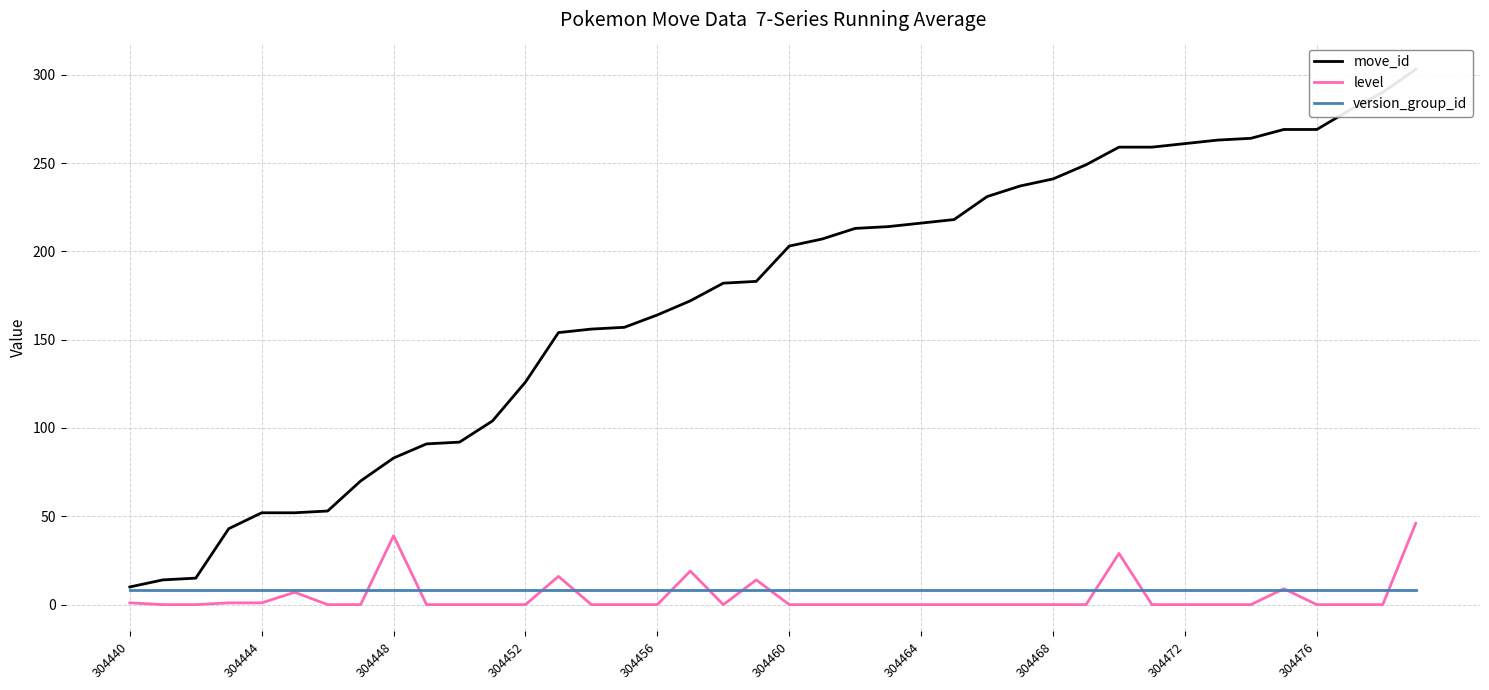

Is it true that version_group_id equals 8 at 304468?

True